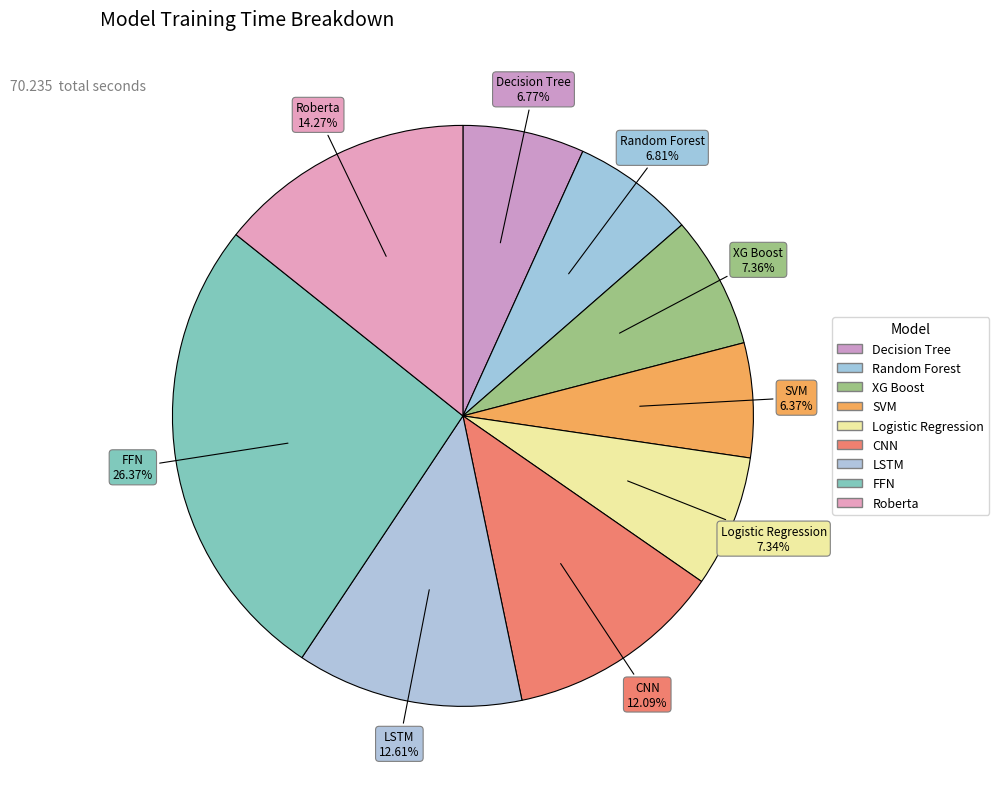

What is the largest slice in the pie chart?

FFN